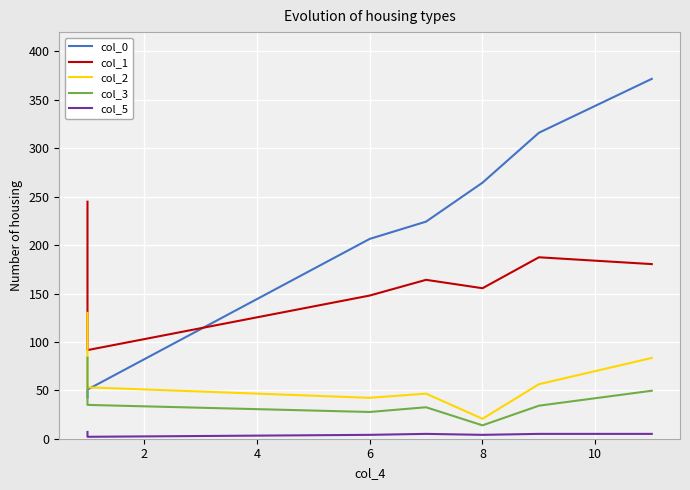

At how many categories does at least one series exceed 233?

4